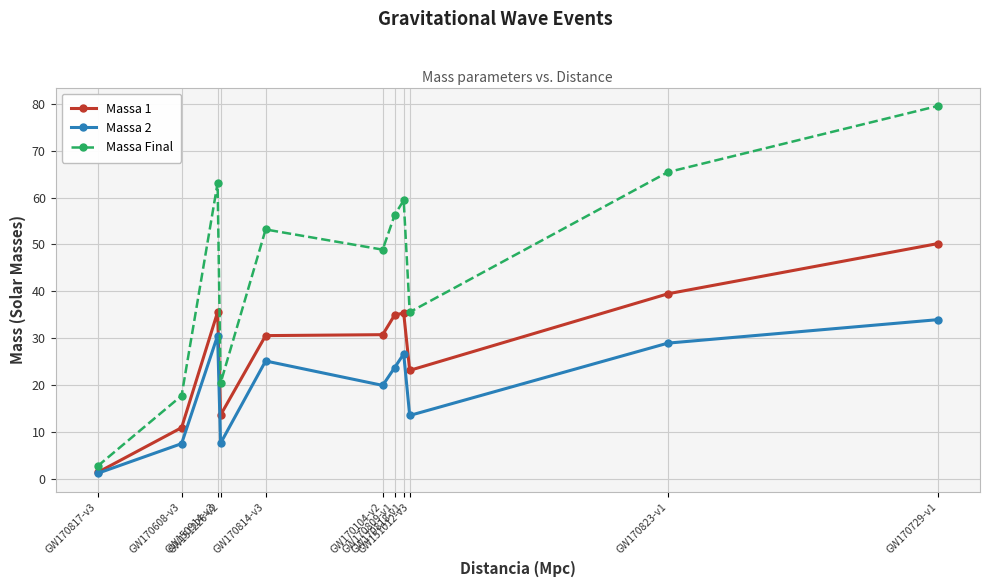

What is the label of the 9th point from the left?

GW151012-v3